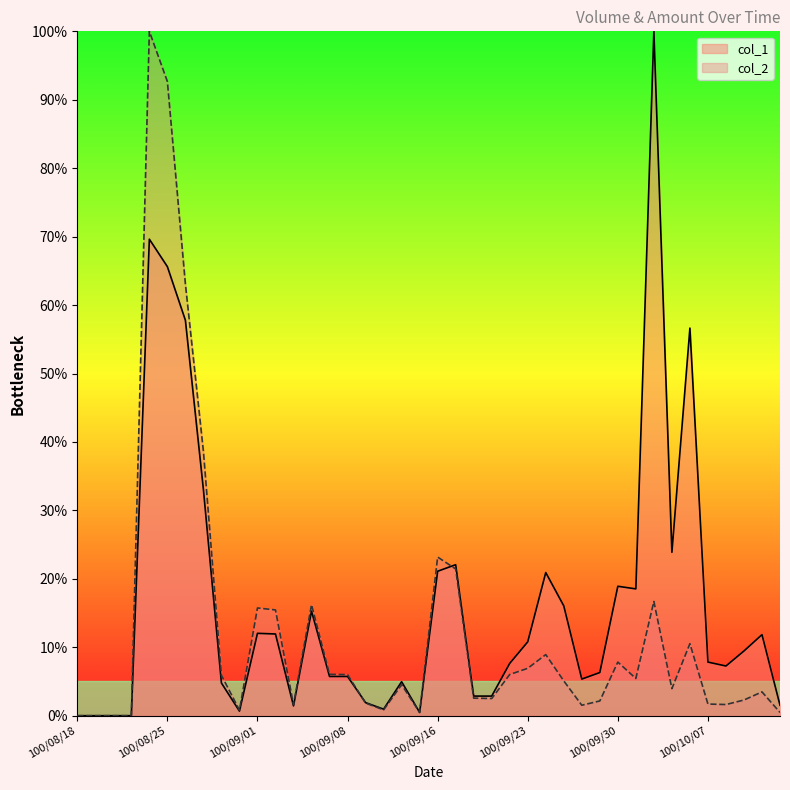

What position from the left is 100/09/08?

16